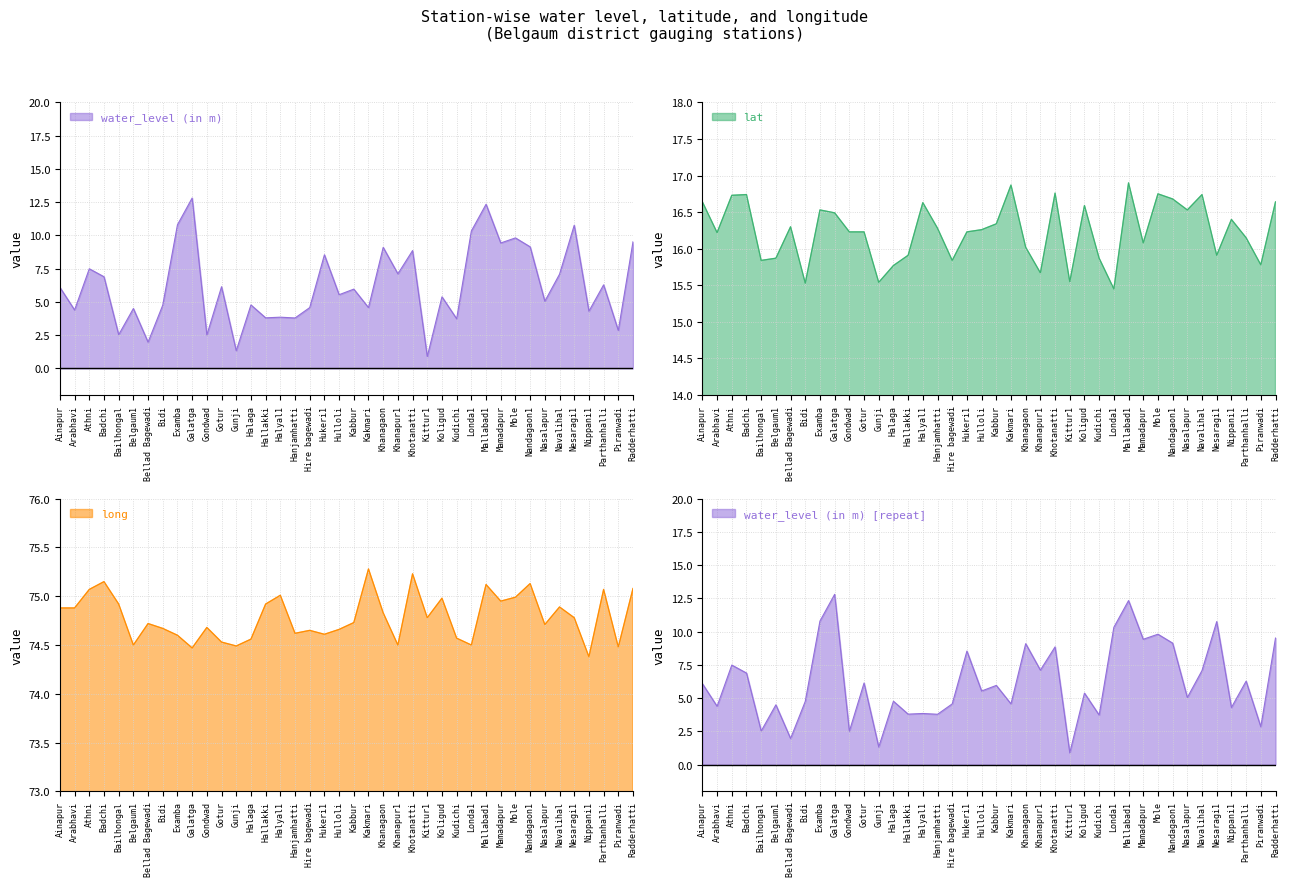

True or false: long has more than 0 interior local peaks.

True